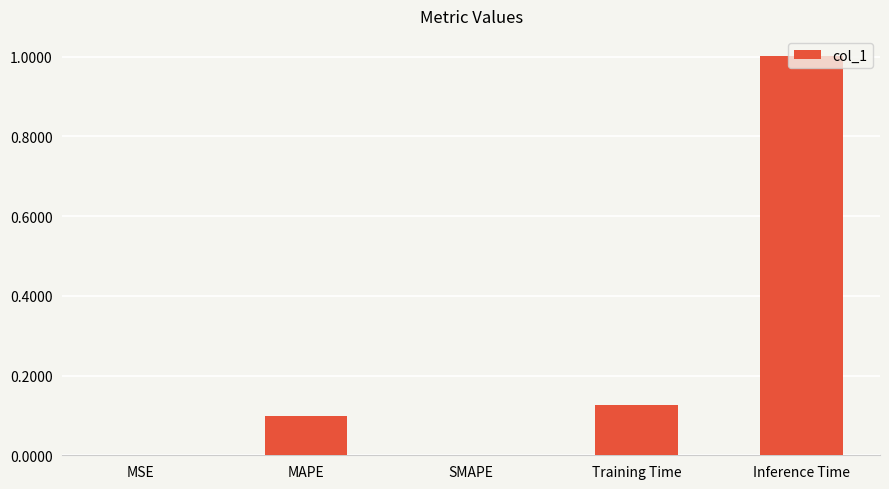

What is the maximum value shown in the chart?

1.0